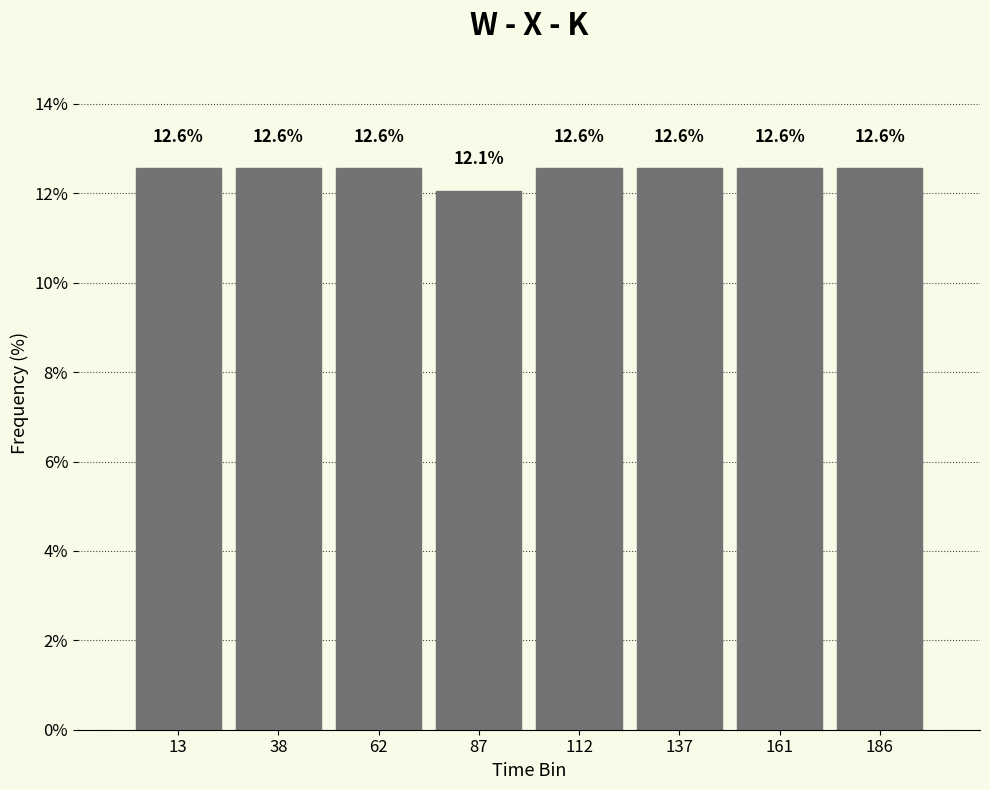

What is the height of the bar covering 75 to 100 on the x-axis? The bar edges are not printed on the chart, so give them approximately, as read against the axis.

12.1